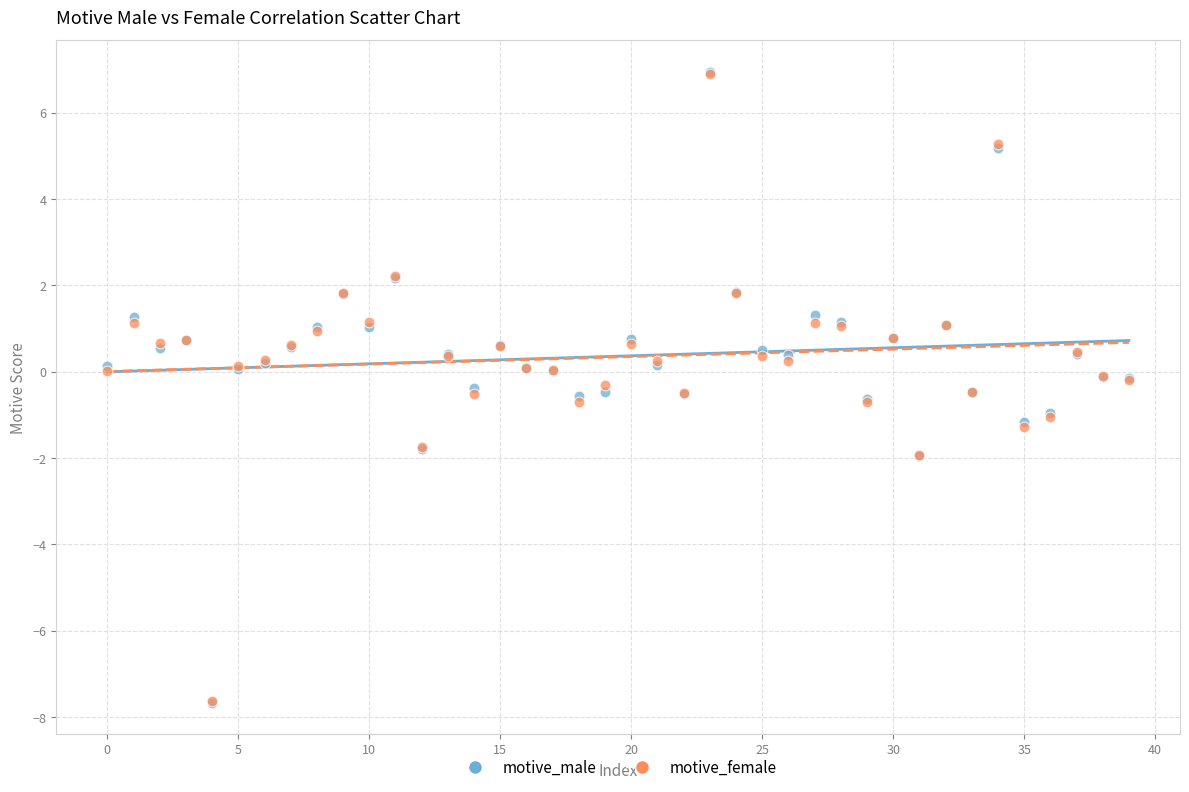

What are all the series names shown in the legend?

motive_male, motive_female